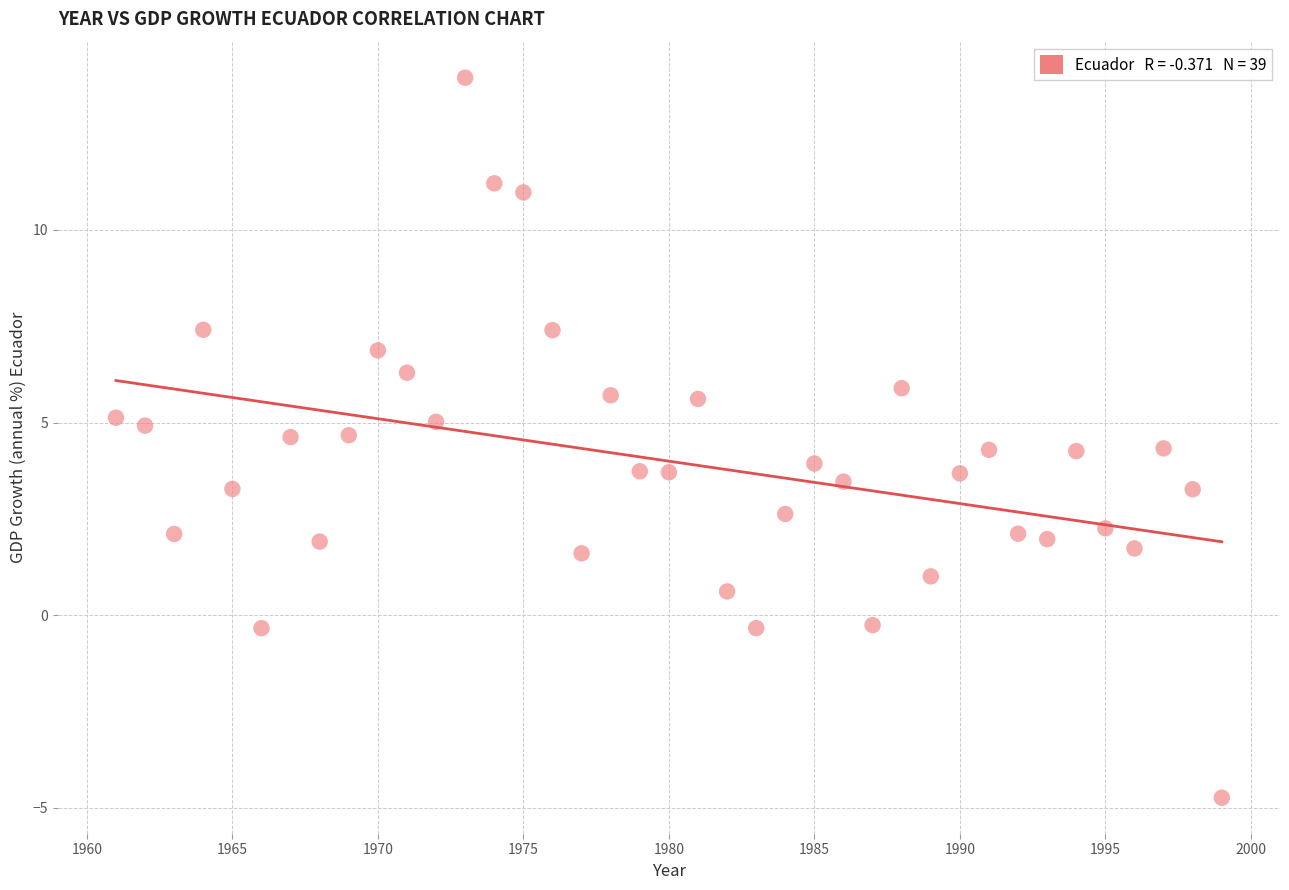

What is the range of X values (max minus min)?

38.0